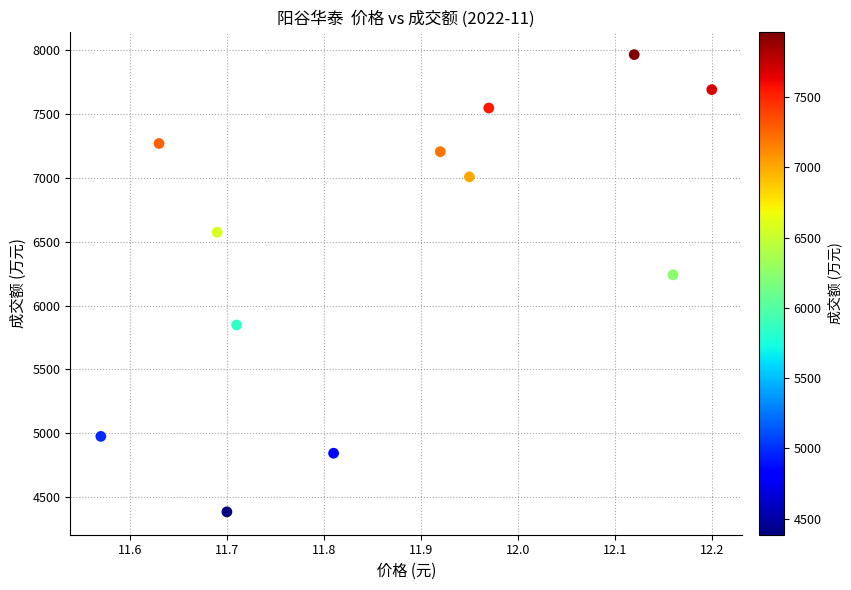

What Y value in the scatter plot is closest to 6175?

6241